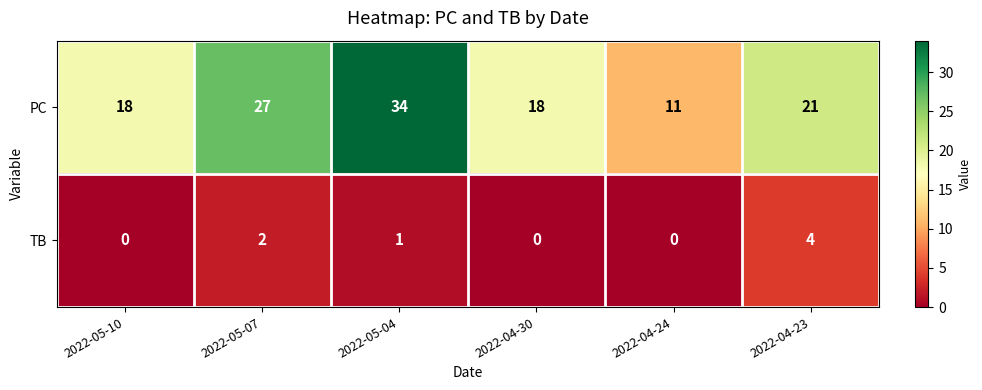

What is the difference between the PC values at 2022-04-30 and 2022-04-23?

3